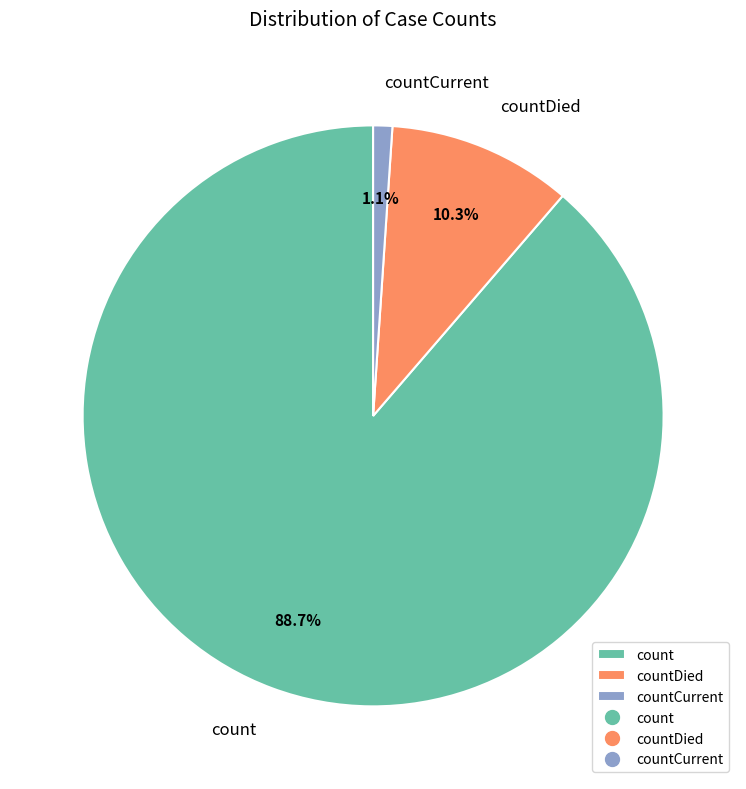

Which slice is the smallest?

countCurrent